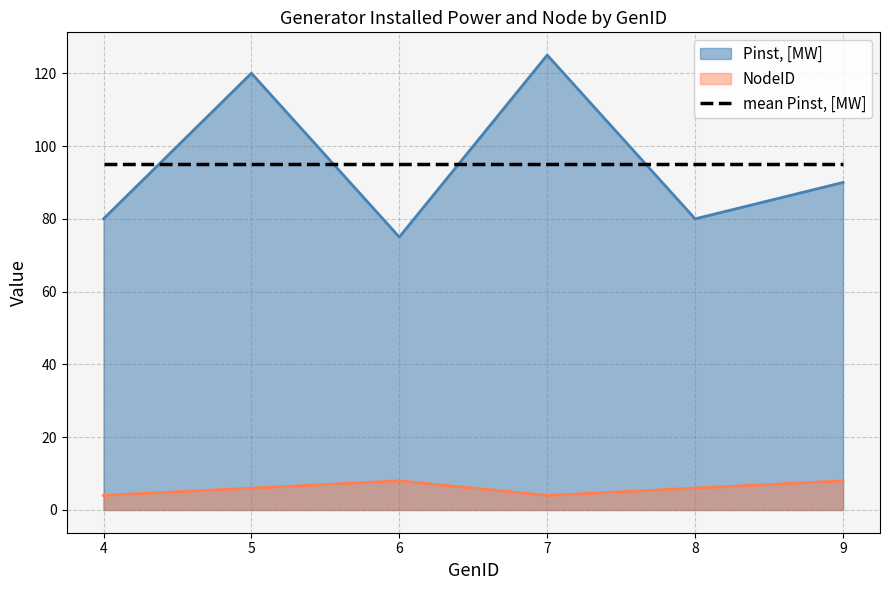

List the labels in order of NodeID value, smallest first.

4, 7, 5, 8, 6, 9